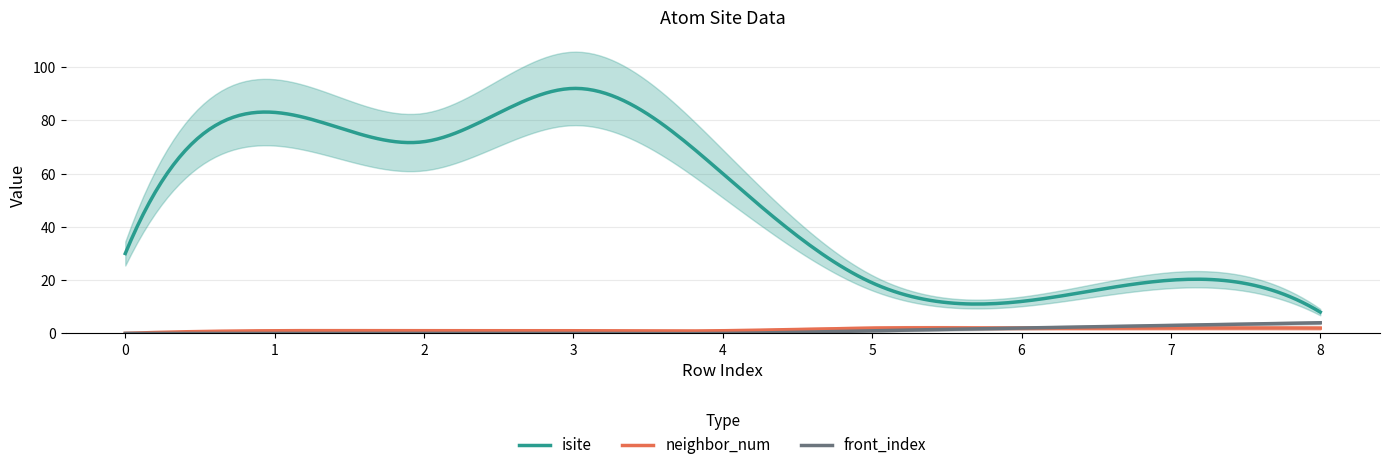

What is the maximum value shown in the chart?

92